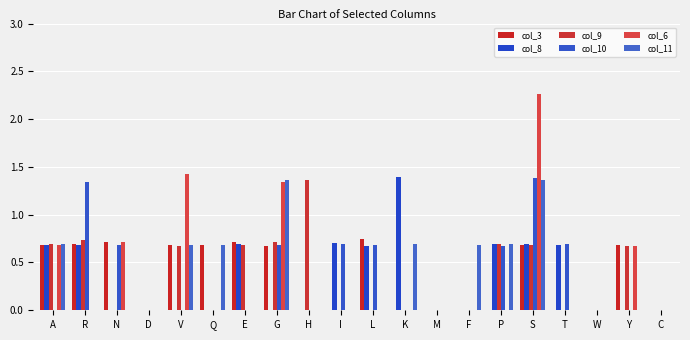

How many series are shown in this chart?

6